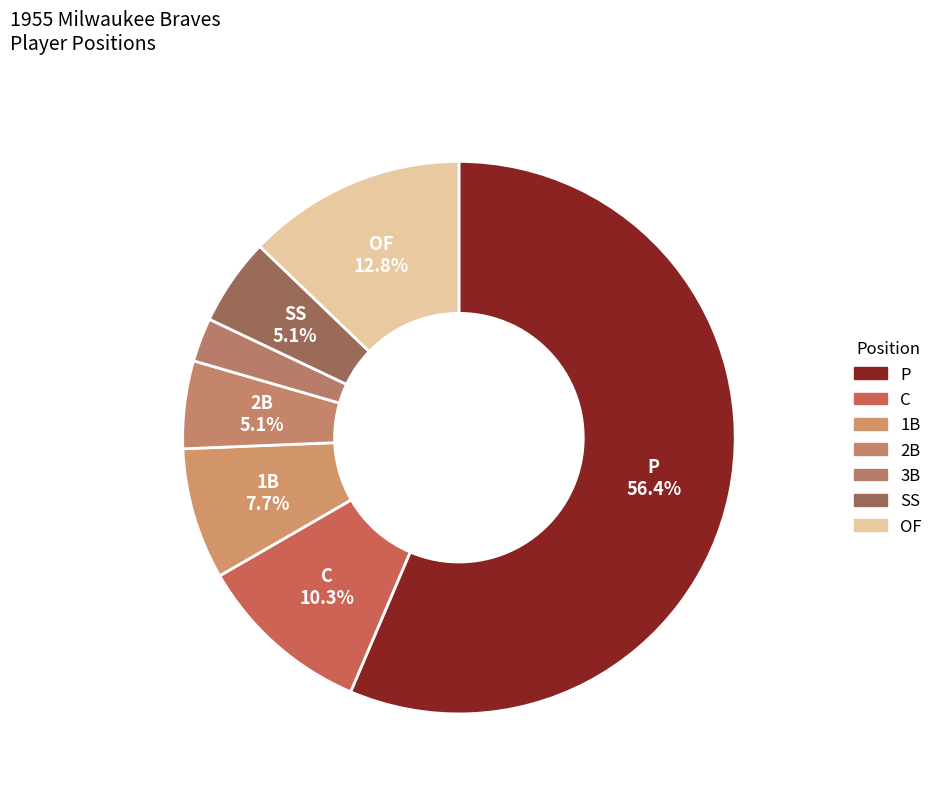

Is there a majority slice in this chart?

Yes